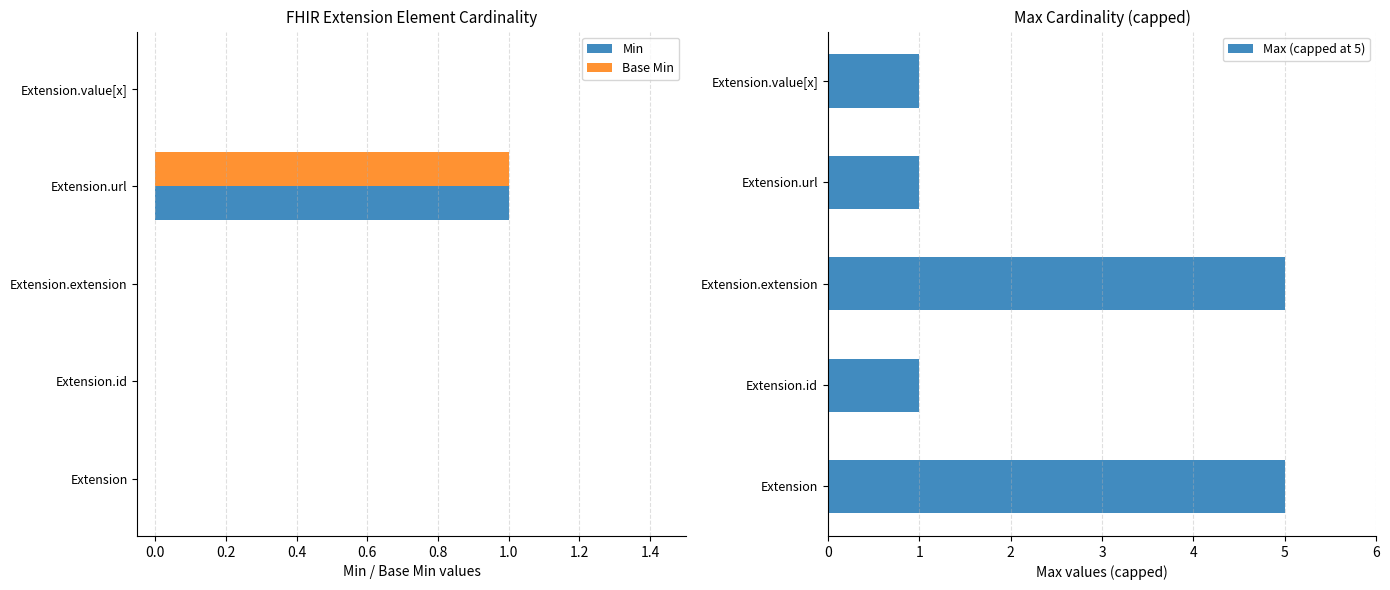

The Min series shows 1 at Extension.value[x]. True or false?

False